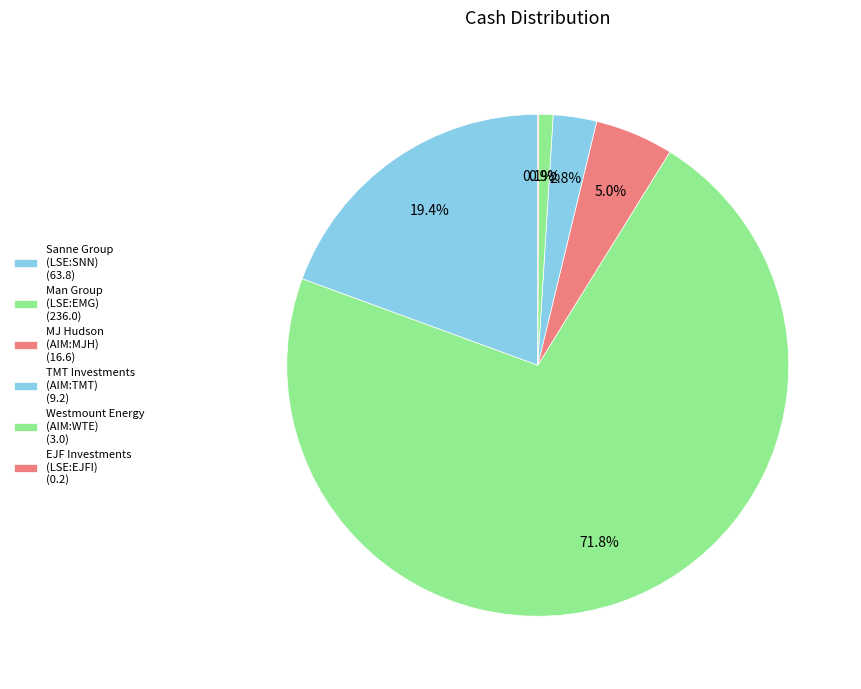

Which category has the smallest portion of the pie?

EJF Investments Limited (LSE:EJFI)